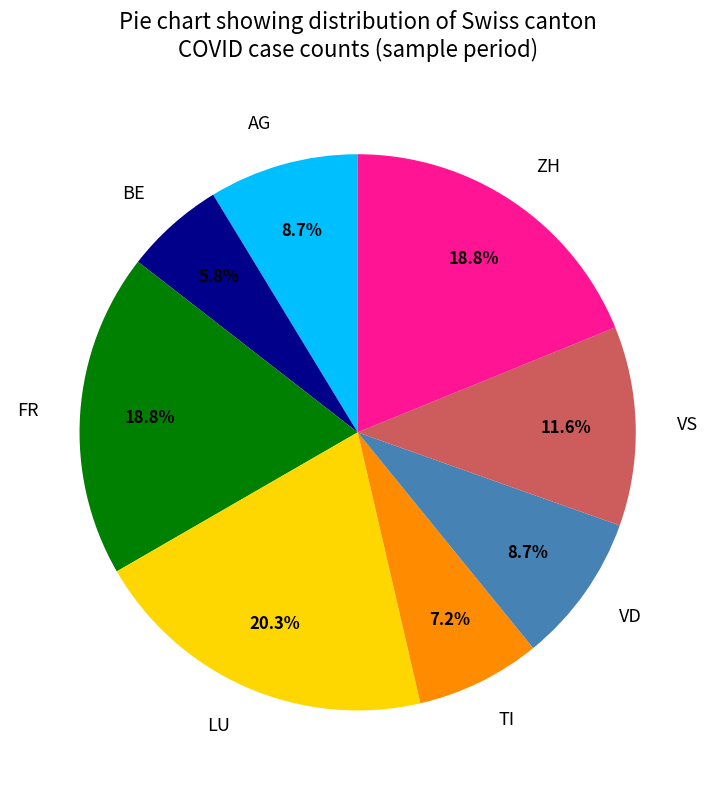

What is the total percentage of BE and FR?

24.6%